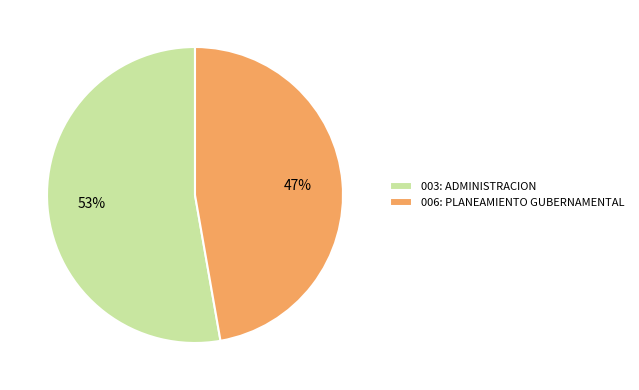

To the nearest percent, what is the difference between the 006: PLANEAMIENTO GUBERNAMENTAL and 003: ADMINISTRACION slice percentages?

6%